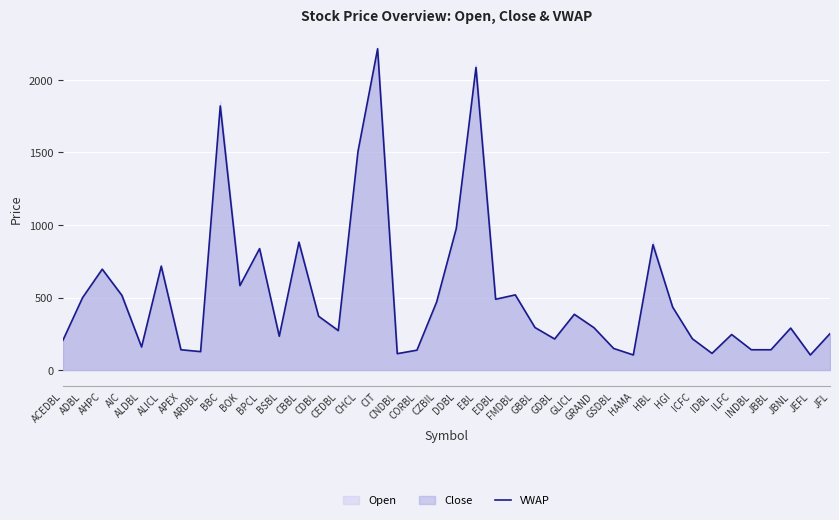

Reading right to left, list all the values displayed in this chart.

JFL=251	JEFL=104	JBNL=289	JBBL=140	INDBL=140	ILFC=245	IDBL=115	ICFC=216	HGI=434	HBL=864	HAMA=104	GSDBL=149	GRAND=292	GLICL=384	GDBL=214	GBBL=293	FMDBL=518	EDBL=488	EBL=2085	DDBL=975	CZBIL=469	CORBL=137	CNDBL=113	CIT=2214	CHCL=1505	CEDBL=272	CDBL=371	CBBL=881	BSBL=233	BPCL=837	BOK=582	BBC=1820	ARDBL=127	APEX=140	ALICL=716	ALDBL=159	AIC=514	AHPC=695	ADBL=499	ACEDBL=205